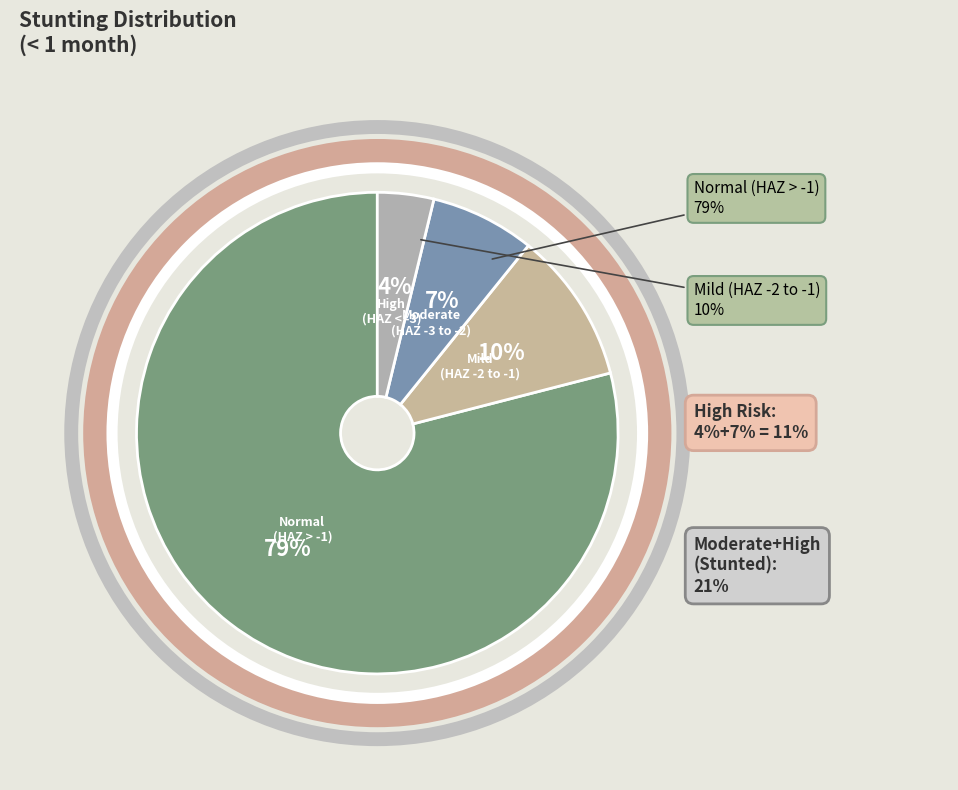

The Moderate (HAZ-score between -3 and -2) slice represents 18% of the pie. True or false?

False